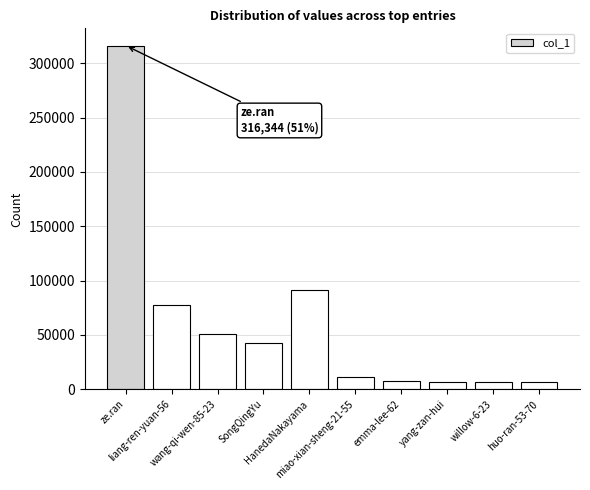

The value at HanedaNakayama is 91396. True or false?

True